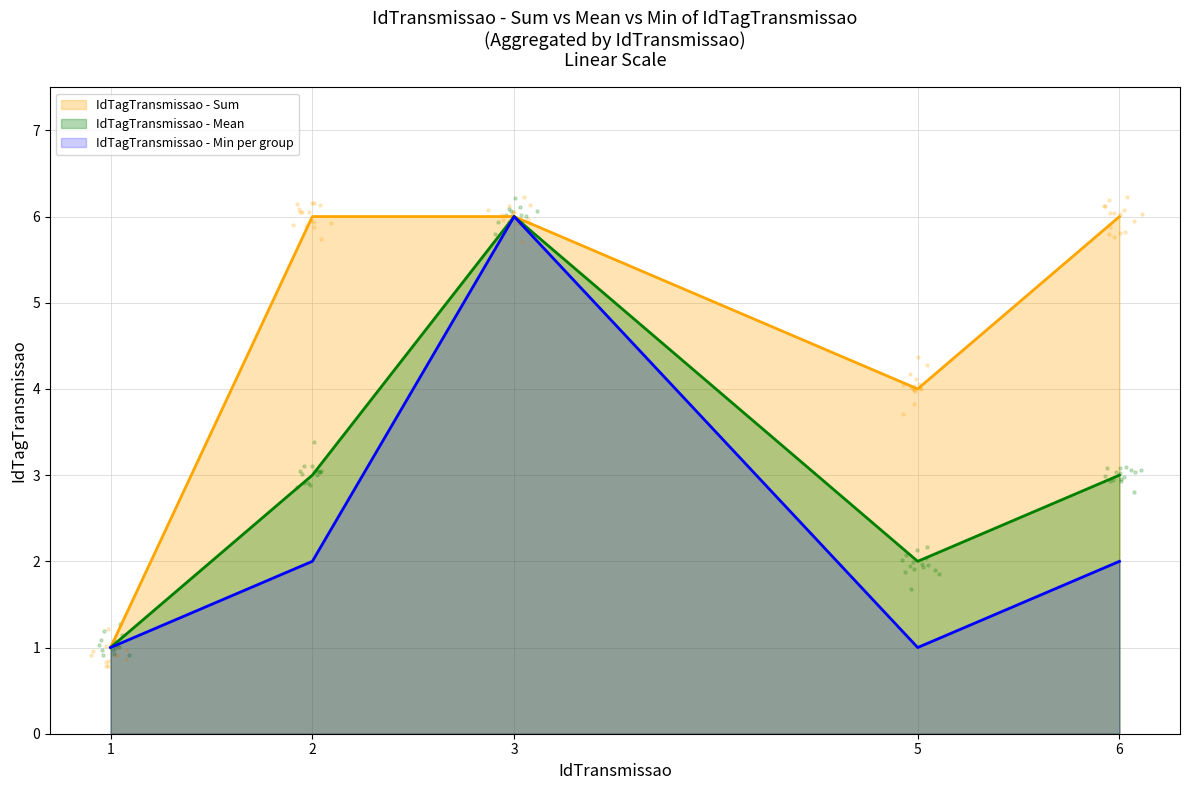

What is the maximum value for IdTagTransmissao - Mean?

6